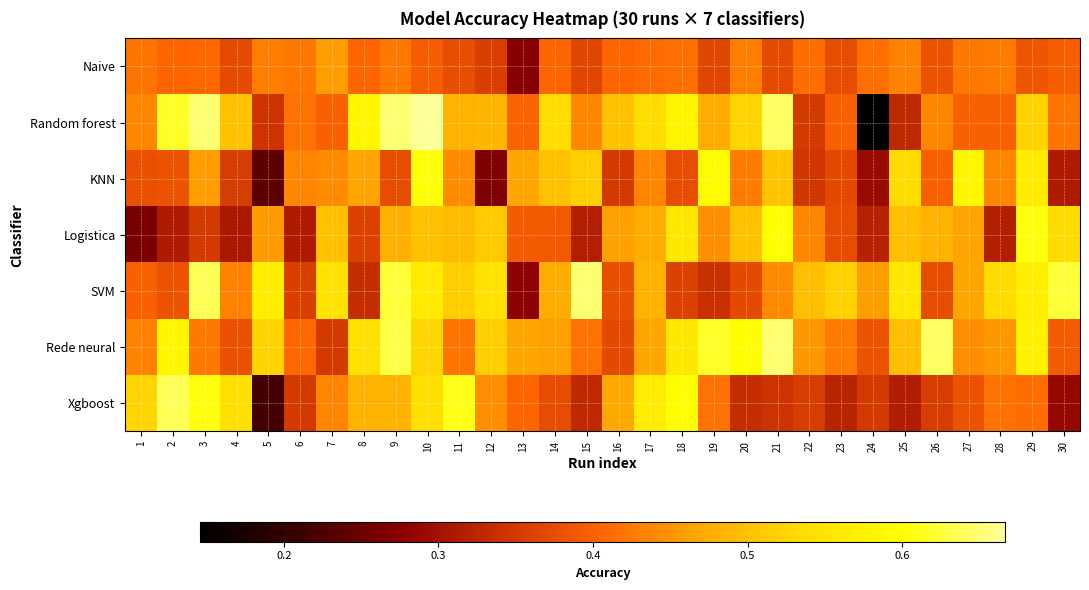

What is the minimum value shown in the chart?

0.1